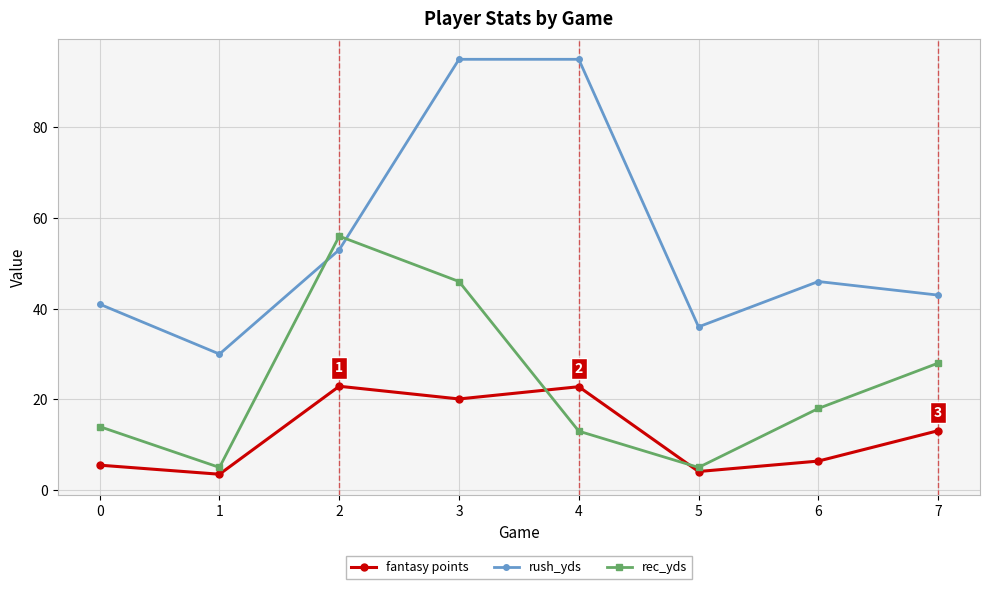

What are all the series names shown in the legend?

fantasy points, rush_yds, rec_yds